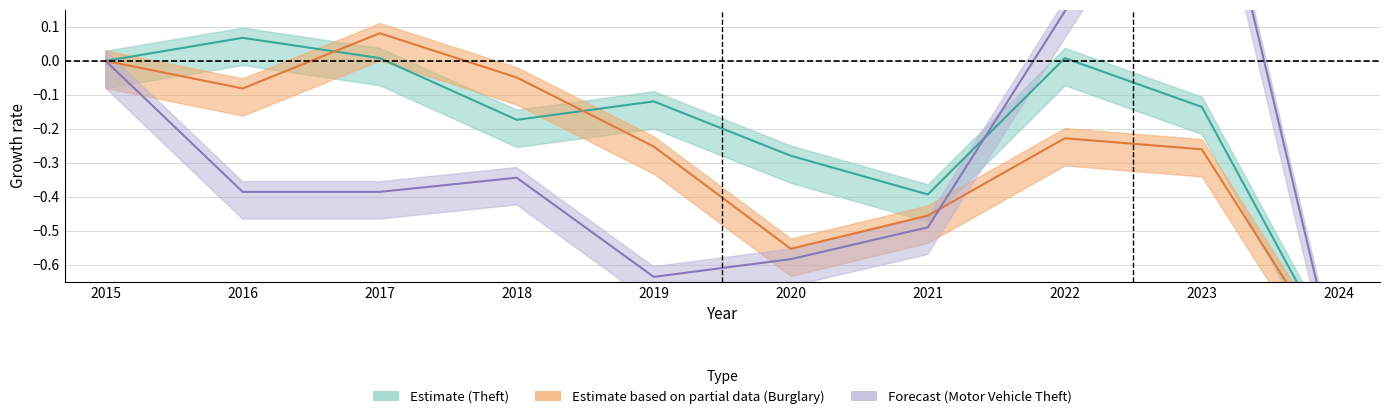

Which label corresponds to the smallest value in the chart?

2024